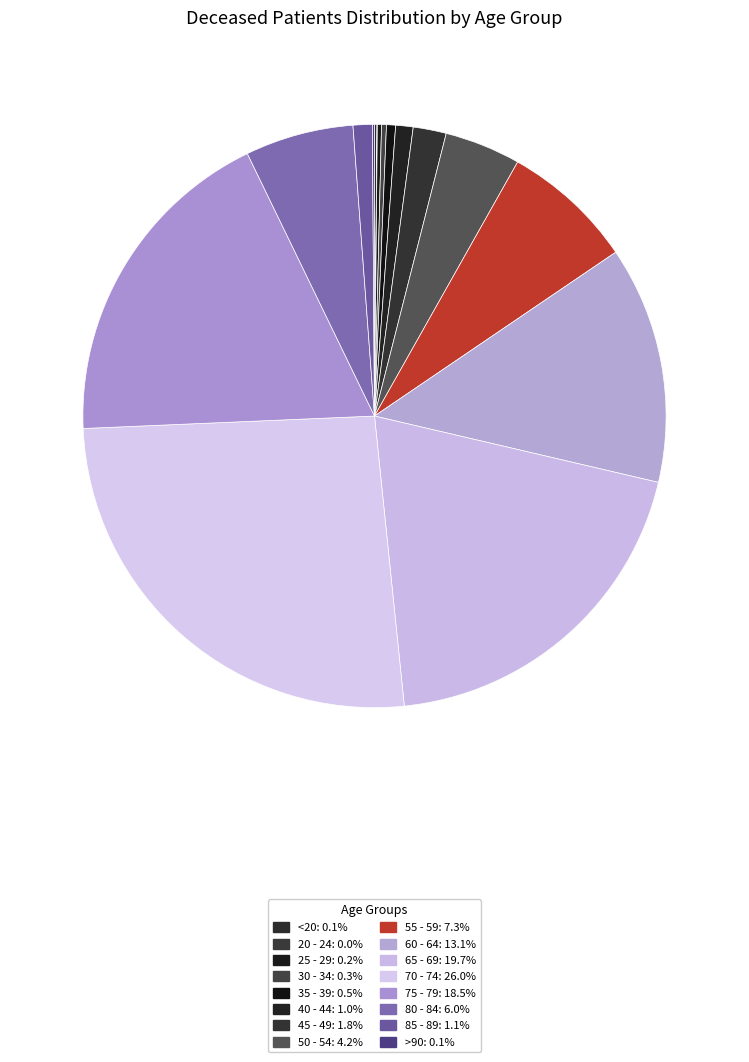

To the nearest percent, what portion does 40 - 44 represent?

1%